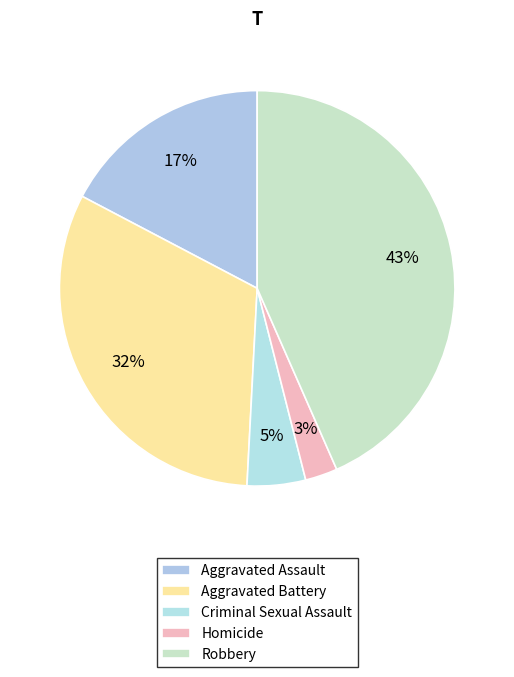

Count the number of slices in the pie.

5